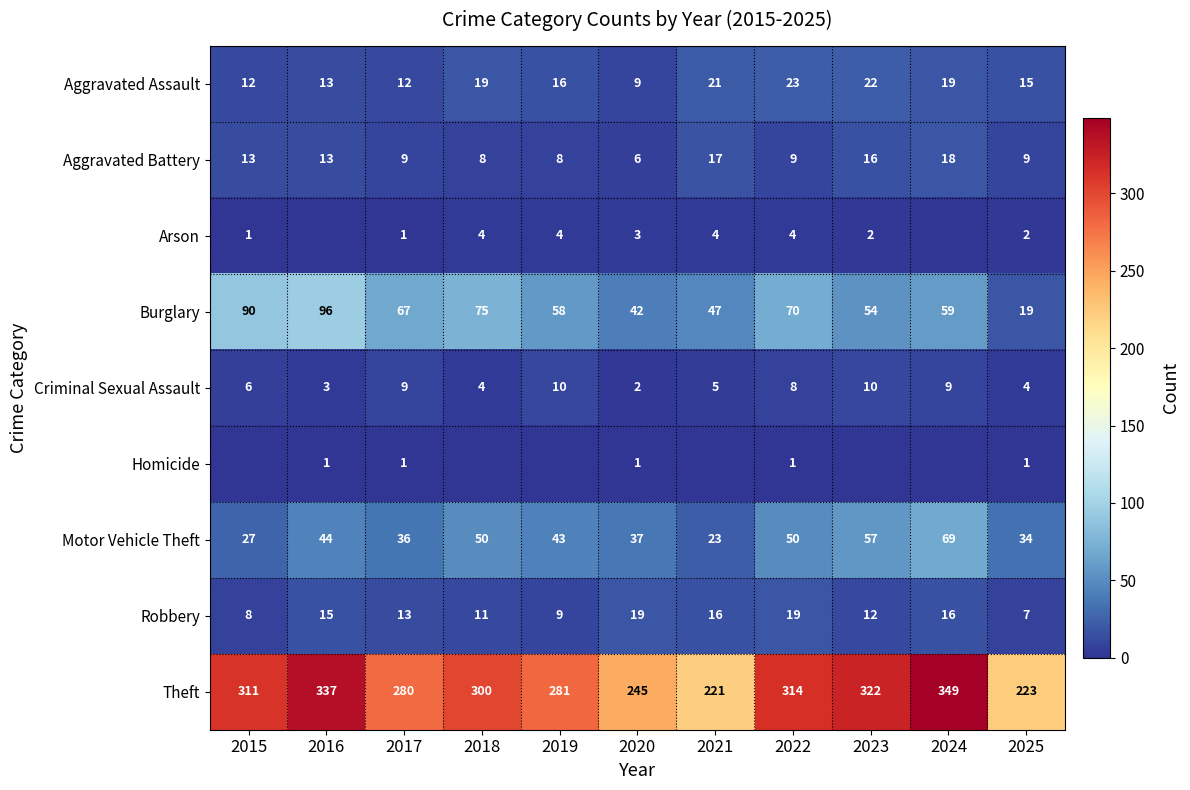

What is the spread (max minus min) of values at 2017?

279